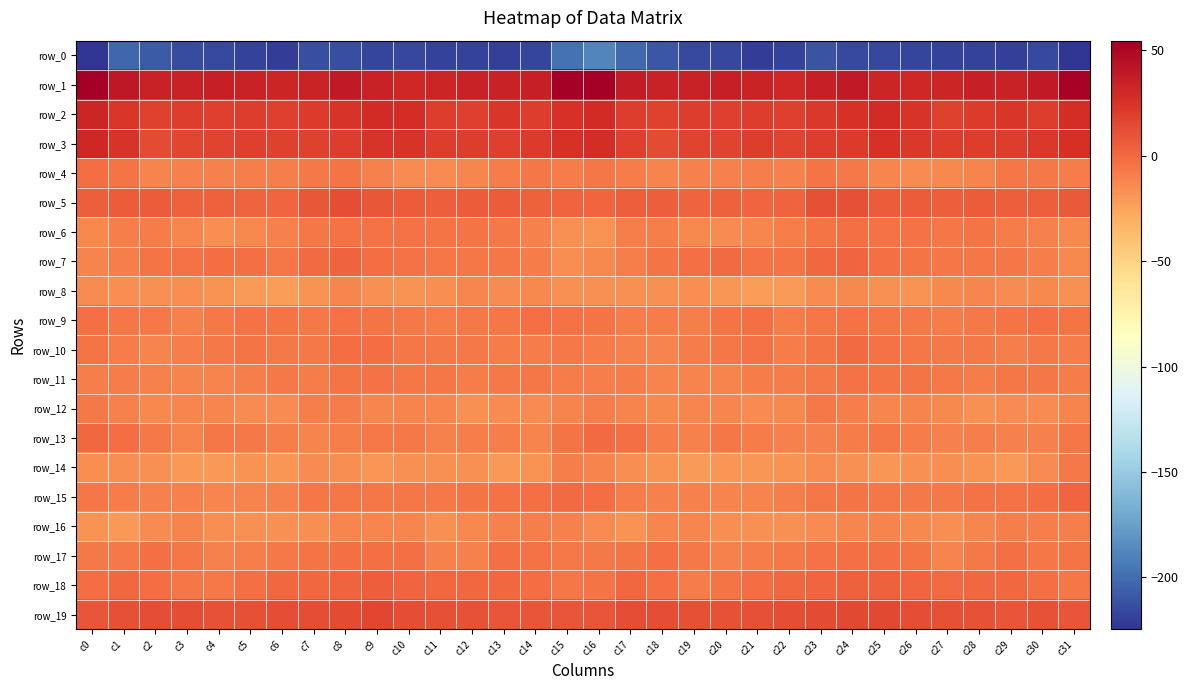

Reading left to right, list all the values displayed in this chart.

row_0: c0=-224.2	c1=-202.3	c2=-207.5	c3=-214.2	c4=-215.8	c5=-218.5	c6=-220.4	c7=-213.2	c8=-213.3	c9=-217.7	c10=-216.0	c11=-219.0	c12=-218.5	c13=-219.8	c14=-217.5	c15=-196.4	c16=-187.7	c17=-201.6	c18=-210.1	c19=-215.5	c20=-215.9	c21=-220.3	c22=-218.4	c23=-211.4	c24=-215.7	c25=-216.9	c26=-217.3	c27=-218.7	c28=-219.0	c29=-219.5	c30=-215.7	c31=-224.6
row_1: c0=54.1	c1=39.9	c2=34.6	c3=34.6	c4=35.1	c5=34.5	c6=32.0	c7=32.9	c8=38.4	c9=35.0	c10=31.5	c11=31.8	c12=34.9	c13=34.9	c14=35.5	c15=53.9	c16=54.6	c17=37.9	c18=34.8	c19=34.9	c20=35.4	c21=33.4	c22=31.2	c23=35.3	c24=38.6	c25=32.6	c26=31.5	c27=32.7	c28=35.6	c29=34.4	c30=38.5	c31=51.7
row_2: c0=32.2	c1=23.5	c2=17.7	c3=19.8	c4=18.7	c5=20.1	c6=19.1	c7=21.6	c8=24.4	c9=29.0	c10=27.4	c11=20.1	c12=19.5	c13=23.9	c14=20.5	c15=25.7	c16=28.8	c17=20.5	c18=18.3	c19=20.0	c20=18.9	c21=20.2	c22=18.9	c23=22.9	c24=25.9	c25=29.3	c26=25.1	c27=18.4	c28=21.5	c29=23.5	c30=20.3	c31=27.4
row_3: c0=31.6	c1=24.2	c2=14.0	c3=16.1	c4=16.8	c5=19.4	c6=18.5	c7=18.4	c8=20.5	c9=24.9	c10=24.4	c11=19.9	c12=20.3	c13=19.5	c14=21.0	c15=25.9	c16=27.6	c17=19.5	c18=13.7	c19=16.9	c20=17.5	c21=20.0	c22=16.9	c23=19.9	c24=21.2	c25=25.6	c26=22.7	c27=19.8	c28=20.0	c29=20.0	c30=22.1	c31=27.3
row_4: c0=-1.2	c1=-5.2	c2=-11.0	c3=-10.6	c4=-10.4	c5=-9.3	c6=-9.3	c7=-6.6	c8=-5.3	c9=-10.6	c10=-14.4	c11=-14.1	c12=-12.2	c13=-7.7	c14=-6.1	c15=-7.8	c16=-5.5	c17=-8.1	c18=-11.4	c19=-10.4	c20=-10.1	c21=-8.9	c22=-9.8	c23=-4.5	c24=-7.4	c25=-12.7	c26=-14.8	c27=-13.3	c28=-11.1	c29=-5.8	c30=-7.4	c31=-8.6
row_5: c0=5.3	c1=5.9	c2=6.3	c3=3.7	c4=3.8	c5=2.6	c6=1.2	c7=8.1	c8=12.4	c9=7.9	c10=6.4	c11=4.8	c12=5.8	c13=6.4	c14=4.0	c15=2.8	c16=1.8	c17=5.1	c18=5.5	c19=3.2	c20=3.9	c21=1.6	c22=2.5	c23=11.0	c24=11.2	c25=6.5	c26=5.8	c27=4.8	c28=6.4	c29=5.5	c30=4.7	c31=7.6
row_6: c0=-13.5	c1=-9.4	c2=-8.4	c3=-12.4	c4=-15.3	c5=-13.3	c6=-10.2	c7=-6.3	c8=-3.6	c9=-3.5	c10=-3.5	c11=-5.1	c12=-4.9	c13=-6.7	c14=-10.2	c15=-16.8	c16=-17.5	c17=-9.7	c18=-9.5	c19=-14.1	c20=-14.9	c21=-12.1	c22=-9.1	c23=-5.1	c24=-3.0	c25=-4.0	c26=-3.7	c27=-5.7	c28=-4.8	c29=-8.4	c30=-10.4	c31=-13.9
row_7: c0=-11.5	c1=-9.5	c2=-5.3	c3=-3.8	c4=-1.2	c5=-2.4	c6=-5.6	c7=-0.9	c8=2.7	c9=-1.9	c10=-4.0	c11=-5.5	c12=-6.0	c13=-5.6	c14=-7.9	c15=-15.3	c16=-13.9	c17=-9.1	c18=-4.9	c19=-2.8	c20=-0.9	c21=-3.9	c22=-5.0	c23=1.2	c24=1.8	c25=-2.9	c26=-4.8	c27=-5.6	c28=-6.1	c29=-5.8	c30=-9.3	c31=-13.6
row_8: c0=-15.1	c1=-15.9	c2=-16.3	c3=-16.3	c4=-17.5	c5=-20.8	c6=-22.2	c7=-17.5	c8=-12.9	c9=-16.6	c10=-17.6	c11=-16.0	c12=-12.0	c13=-14.2	c14=-13.8	c15=-16.7	c16=-16.7	c17=-17.0	c18=-16.8	c19=-16.0	c20=-18.5	c21=-21.9	c22=-21.4	c23=-15.1	c24=-13.6	c25=-17.2	c26=-17.8	c27=-14.0	c28=-12.5	c29=-14.6	c30=-13.3	c31=-16.5
row_9: c0=-2.8	c1=-6.3	c2=-7.4	c3=-9.8	c4=-7.0	c5=-3.4	c6=-5.3	c7=-7.5	c8=-3.8	c9=-5.3	c10=-6.6	c11=-8.1	c12=-6.9	c13=-6.0	c14=-2.5	c15=-4.1	c16=-5.3	c17=-7.6	c18=-8.2	c19=-9.5	c20=-5.2	c21=-3.0	c22=-7.8	c23=-5.7	c24=-4.1	c25=-5.9	c26=-7.1	c27=-7.9	c28=-6.8	c29=-4.7	c30=-2.5	c31=-5.1
row_10: c0=-4.5	c1=-7.6	c2=-11.8	c3=-9.2	c4=-7.0	c5=-4.5	c6=-6.6	c7=-7.2	c8=-1.9	c9=-1.8	c10=-5.7	c11=-6.8	c12=-7.0	c13=-8.6	c14=-7.6	c15=-6.9	c16=-7.7	c17=-9.9	c18=-11.4	c19=-8.1	c20=-6.2	c21=-4.2	c22=-8.6	c23=-5.0	c24=-0.9	c25=-3.8	c26=-6.0	c27=-7.4	c28=-7.1	c29=-8.8	c30=-6.9	c31=-8.0
row_11: c0=-9.1	c1=-8.1	c2=-10.5	c3=-10.9	c4=-11.1	c5=-9.7	c6=-7.1	c7=-7.6	c8=-4.6	c9=-3.4	c10=-5.5	c11=-6.0	c12=-8.6	c13=-6.6	c14=-6.1	c15=-8.2	c16=-9.7	c17=-8.6	c18=-11.1	c19=-10.9	c20=-10.9	c21=-8.4	c22=-7.9	c23=-6.5	c24=-3.6	c25=-4.6	c26=-5.2	c27=-7.4	c28=-8.3	c29=-5.9	c30=-6.4	c31=-8.2
row_12: c0=-7.2	c1=-10.7	c2=-13.2	c3=-12.8	c4=-11.9	c5=-14.7	c6=-14.2	c7=-9.2	c8=-7.8	c9=-12.2	c10=-11.9	c11=-12.7	c12=-16.5	c13=-14.8	c14=-15.0	c15=-11.7	c16=-9.5	c17=-11.3	c18=-13.3	c19=-12.4	c20=-12.9	c21=-14.9	c22=-13.3	c23=-7.3	c24=-9.6	c25=-12.5	c26=-11.8	c27=-14.0	c28=-16.7	c29=-14.3	c30=-14.6	c31=-11.1
row_13: c0=0.3	c1=-1.3	c2=-7.3	c3=-10.9	c4=-6.3	c5=-7.2	c6=-9.6	c7=-10.9	c8=-9.5	c9=-6.6	c10=-6.9	c11=-9.8	c12=-9.3	c13=-9.6	c14=-11.7	c15=-5.4	c16=-0.2	c17=-2.6	c18=-9.0	c19=-9.9	c20=-5.7	c21=-8.2	c22=-10.6	c23=-10.8	c24=-7.7	c25=-6.4	c26=-8.1	c27=-9.9	c28=-9.1	c29=-10.7	c30=-10.5	c31=-6.3
row_14: c0=-15.4	c1=-15.7	c2=-17.1	c3=-20.5	c4=-19.8	c5=-18.3	c6=-18.8	c7=-14.6	c8=-16.1	c9=-18.9	c10=-17.3	c11=-16.5	c12=-16.3	c13=-20.3	c14=-17.6	c15=-9.2	c16=-10.9	c17=-15.4	c18=-17.8	c19=-21.3	c20=-18.6	c21=-18.7	c22=-17.6	c23=-14.3	c24=-17.3	c25=-18.6	c26=-16.8	c27=-16.2	c28=-17.6	c29=-20.6	c30=-14.2	c31=-7.1
row_15: c0=-6.2	c1=-8.5	c2=-9.8	c3=-9.9	c4=-12.0	c5=-11.4	c6=-10.3	c7=-6.4	c8=-5.6	c9=-5.8	c10=-6.2	c11=-7.4	c12=-4.8	c13=-3.6	c14=-2.6	c15=0.1	c16=-1.7	c17=-8.1	c18=-9.8	c19=-10.8	c20=-11.7	c21=-11.4	c22=-8.6	c23=-6.1	c24=-5.1	c25=-6.1	c26=-6.7	c27=-7.0	c28=-3.8	c29=-3.2	c30=-1.9	c31=1.5
row_16: c0=-18.4	c1=-19.6	c2=-14.3	c3=-11.2	c4=-15.5	c5=-16.5	c6=-16.9	c7=-15.2	c8=-12.4	c9=-11.9	c10=-12.3	c11=-16.4	c12=-13.7	c13=-10.5	c14=-9.2	c15=-10.8	c16=-14.1	c17=-17.5	c18=-12.2	c19=-12.4	c20=-16.1	c21=-17.0	c22=-16.4	c23=-14.1	c24=-11.9	c25=-11.7	c26=-14.1	c27=-15.9	c28=-12.2	c29=-9.7	c30=-9.2	c31=-9.1
row_17: c0=-7.5	c1=-6.9	c2=-2.8	c3=-5.4	c4=-9.8	c5=-9.4	c6=-6.5	c7=-4.7	c8=-2.8	c9=-2.9	c10=-2.9	c11=-9.9	c12=-10.2	c13=-3.0	c14=-4.1	c15=-7.5	c16=-7.3	c17=-4.8	c18=-3.1	c19=-7.0	c20=-10.5	c21=-7.9	c22=-6.5	c23=-3.4	c24=-3.1	c25=-2.5	c26=-4.7	c27=-11.8	c28=-7.2	c29=-2.1	c30=-5.5	c31=-5.2
row_18: c0=-1.1	c1=0.3	c2=-1.2	c3=-6.4	c4=-7.0	c5=-3.0	c6=0.2	c7=0.9	c8=2.5	c9=4.9	c10=1.8	c11=0.2	c12=0.3	c13=0.8	c14=-1.5	c15=-5.9	c16=-4.5	c17=0.5	c18=-3.0	c19=-8.0	c20=-5.3	c21=-1.7	c22=0.3	c23=1.2	c24=3.7	c25=4.0	c26=1.2	c27=-0.4	c28=1.0	c29=0.2	c30=-2.7	c31=-6.1
row_19: c0=9.6	c1=11.7	c2=12.9	c3=12.5	c4=10.2	c5=11.1	c6=12.7	c7=12.8	c8=14.1	c9=15.4	c10=12.5	c11=11.9	c12=10.8	c13=9.3	c14=9.9	c15=9.6	c16=9.9	c17=12.5	c18=12.9	c19=11.5	c20=10.1	c21=12.0	c22=12.3	c23=13.4	c24=14.8	c25=14.6	c26=12.2	c27=11.5	c28=10.2	c29=9.1	c30=10.3	c31=9.2